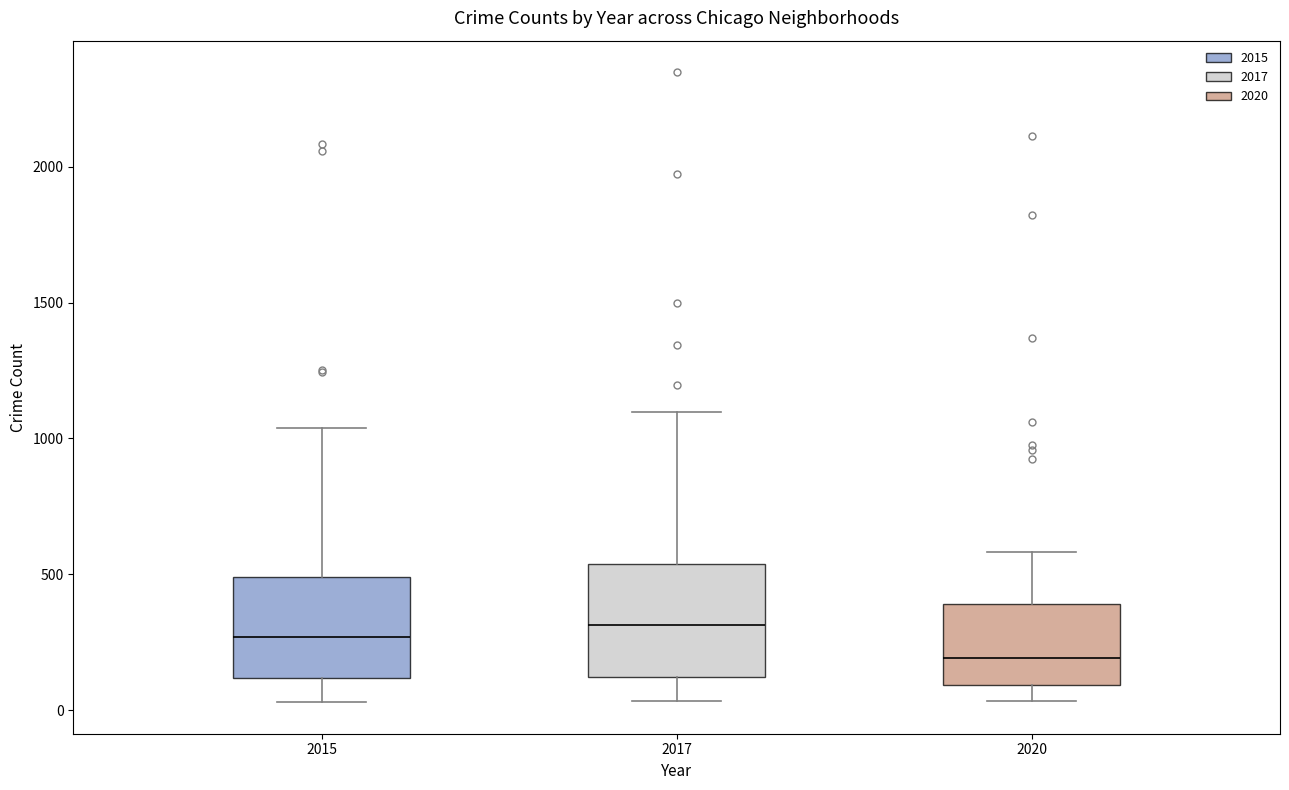

Where does the lower whisker of the box at x = 2017 end on the y-axis? The values are not printed on the chart, so give them approximately, as read against the axis.

50